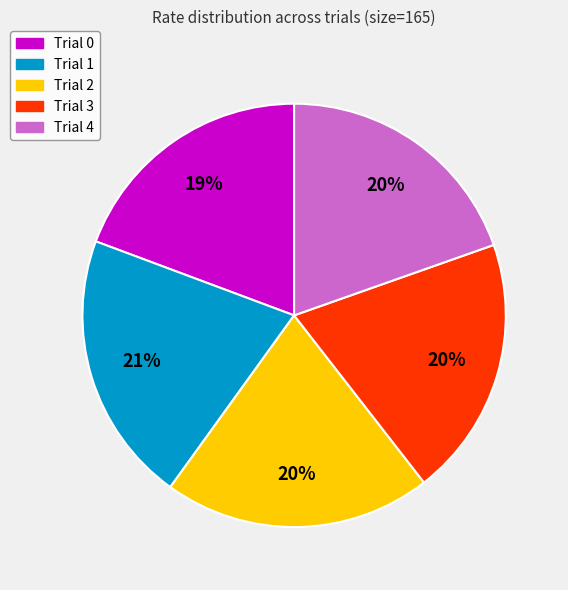

Between Trial 3 and Trial 1, which is larger?

Trial 1